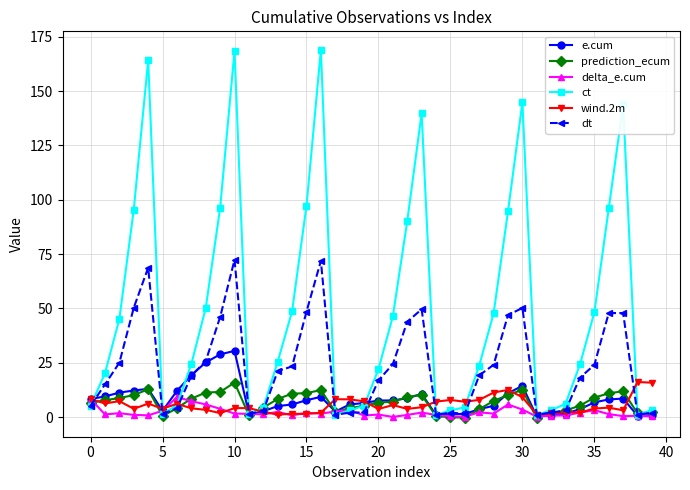

Which series has the widest spread of values?

ct